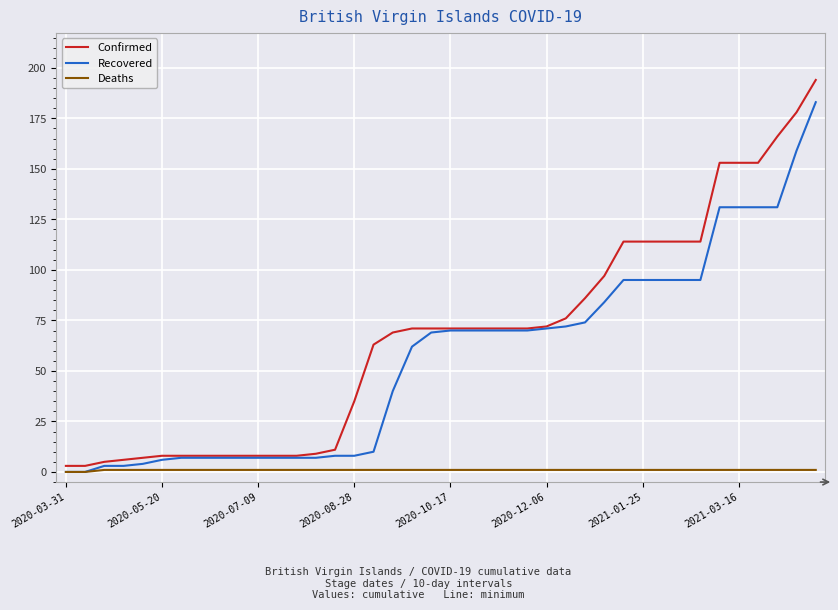

List the series in order of their peak value, lowest first.

Deaths, Recovered, Confirmed